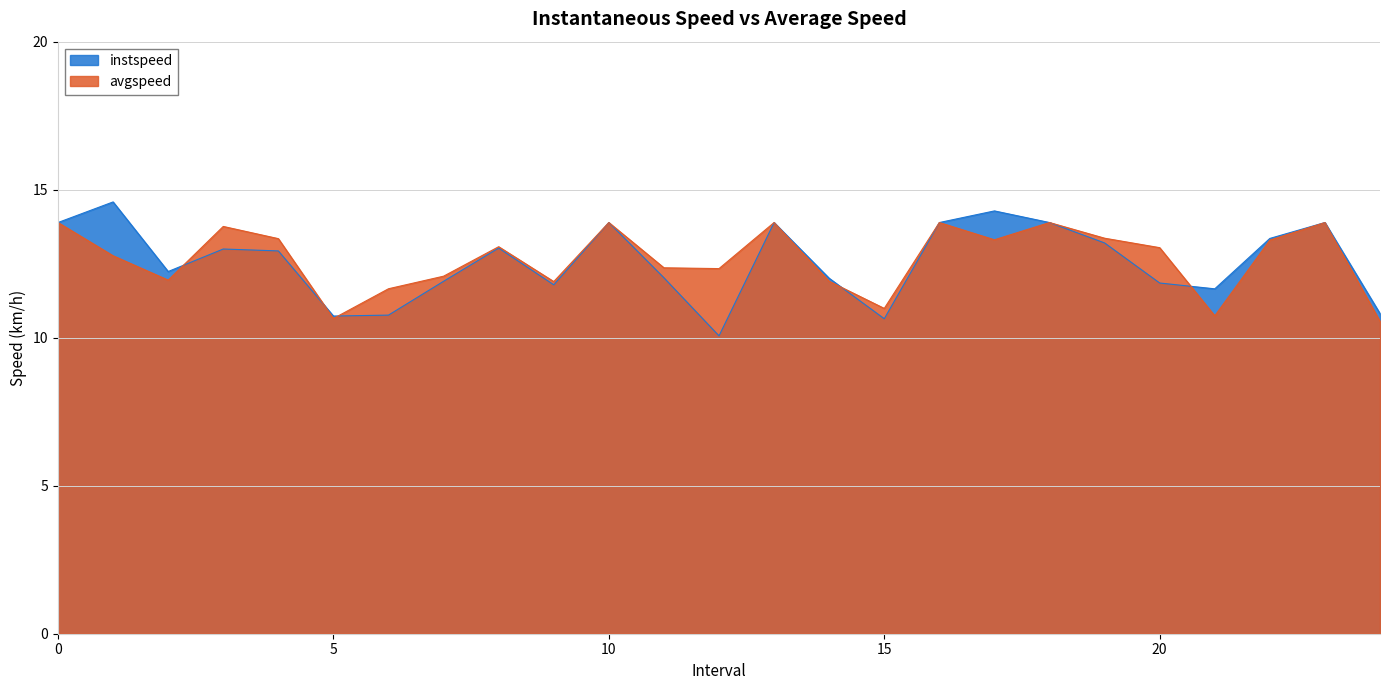

Reading left to right, what are all the values shown in this chart?

instspeed: 13.9	14.6	12.2	13.0	12.9	10.7	10.8	11.9	13.0	11.8	13.9	12.0	10.1	13.9	12.0	10.6	13.9	14.3	13.9	13.2	11.8	11.7	13.4	13.9	10.8
avgspeed: 13.9	12.8	11.9	13.8	13.3	10.6	11.7	12.1	13.1	11.9	13.9	12.4	12.3	13.9	11.9	11.0	13.9	13.3	13.9	13.4	13.0	10.7	13.3	13.9	10.6